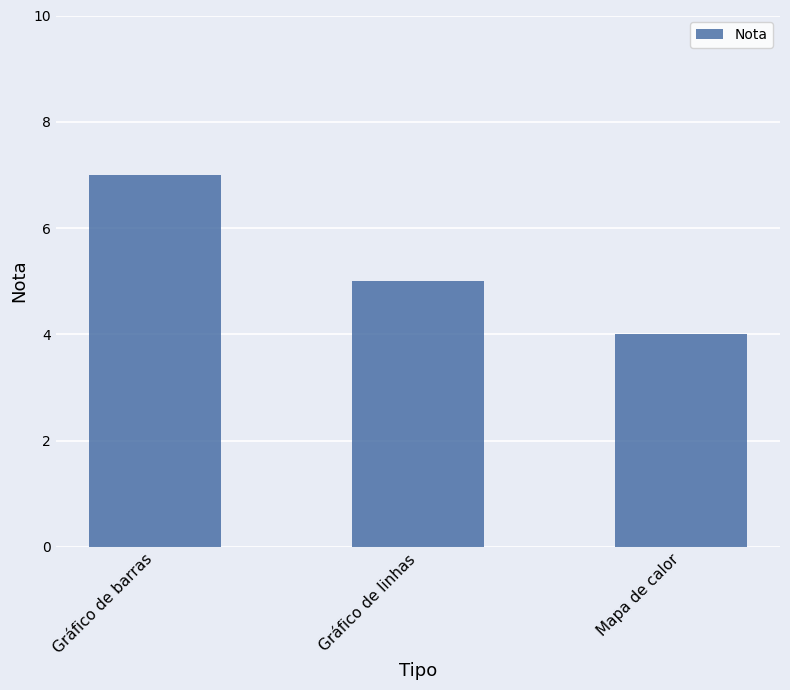

Read the value at Gráfico de barras.

7